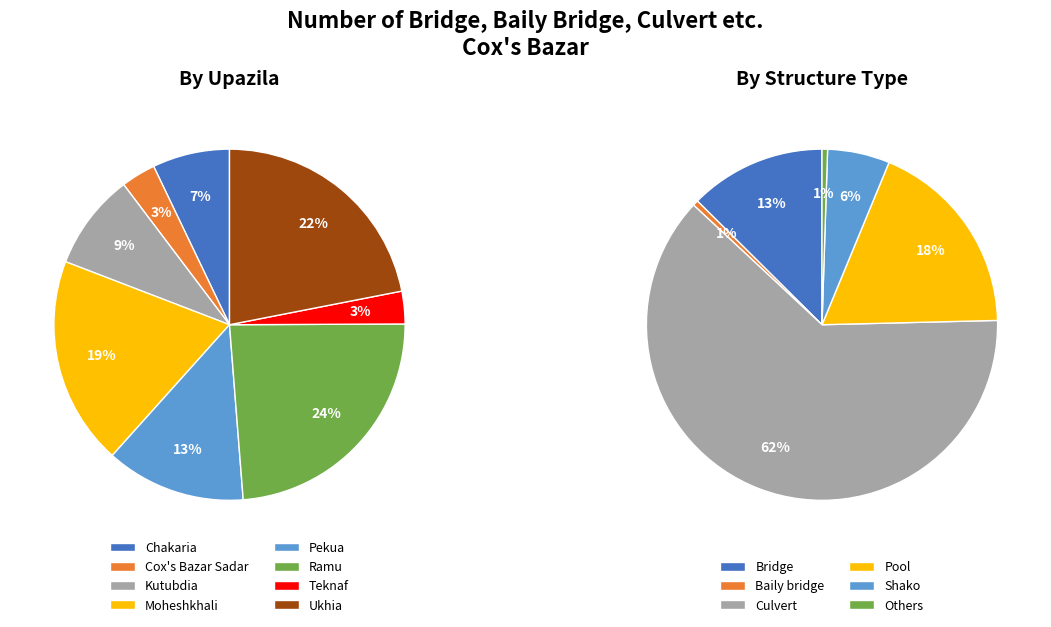

Which series has the widest spread of values?

Culvert